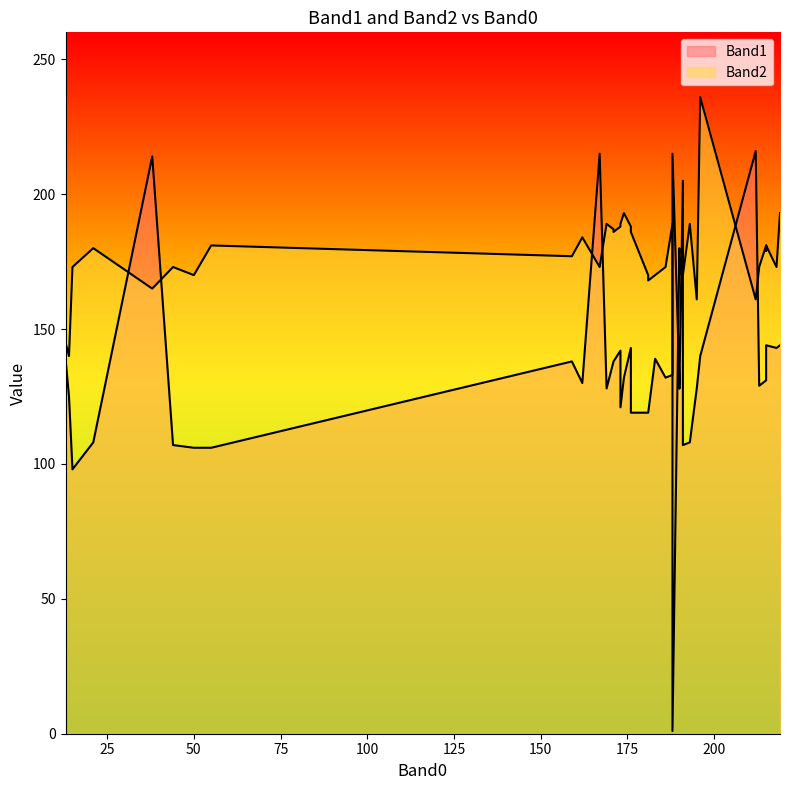

What is the difference between the Band2 values at 35 and 38?

14